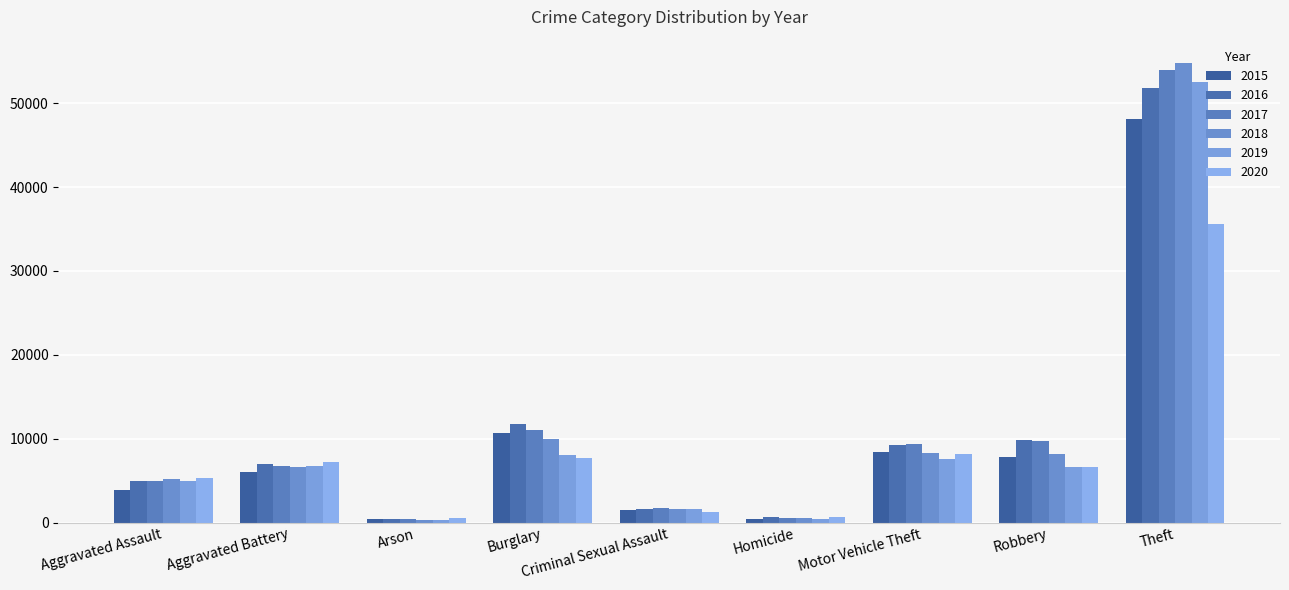

Reading left to right, list all the values displayed in this chart.

2015: 3824	6024	379	10682	1444	427	8366	7835	48096
2016: 4899	7006	449	11706	1592	657	9225	9801	51824
2017: 4983	6783	389	11019	1679	598	9427	9743	53949
2018: 5148	6670	316	9925	1672	506	8304	8118	54840
2019: 4993	6715	305	8074	1618	434	7561	6633	52493
2020: 5347	7219	502	7640	1248	670	8179	6592	35613